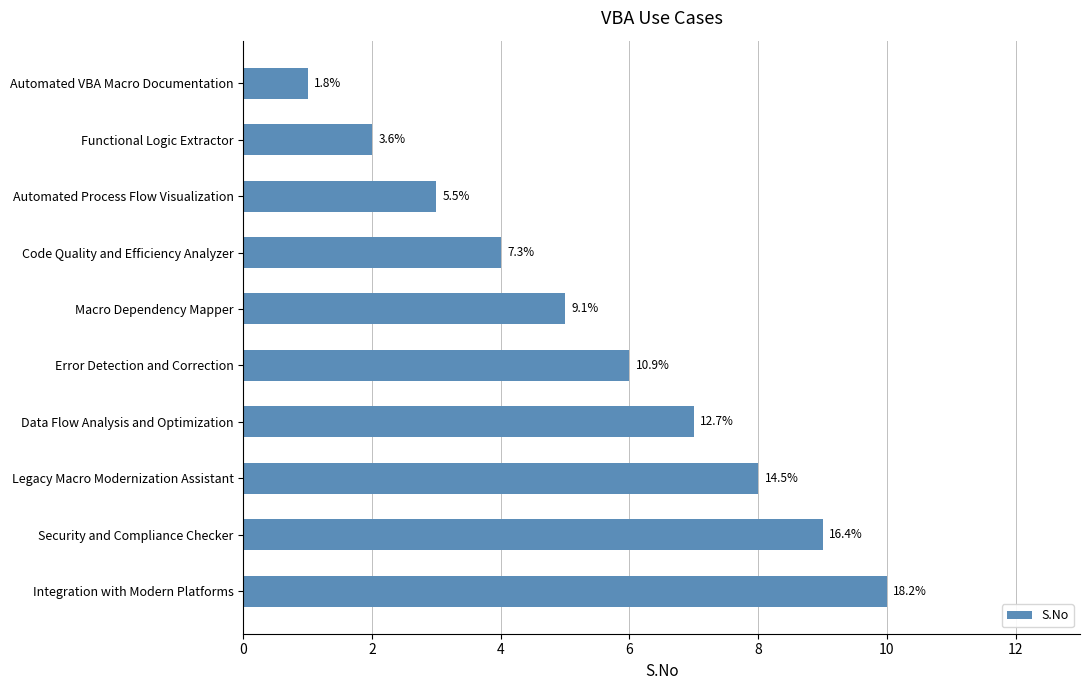

Does the chart contain stacked bars?

No